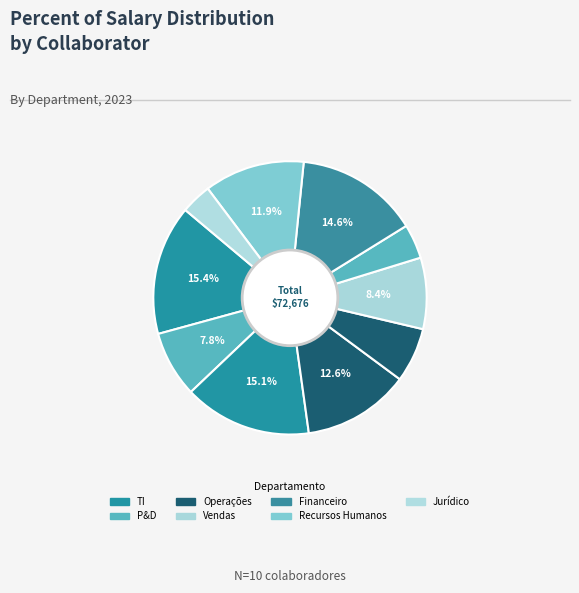

Count the number of slices in the pie.

10